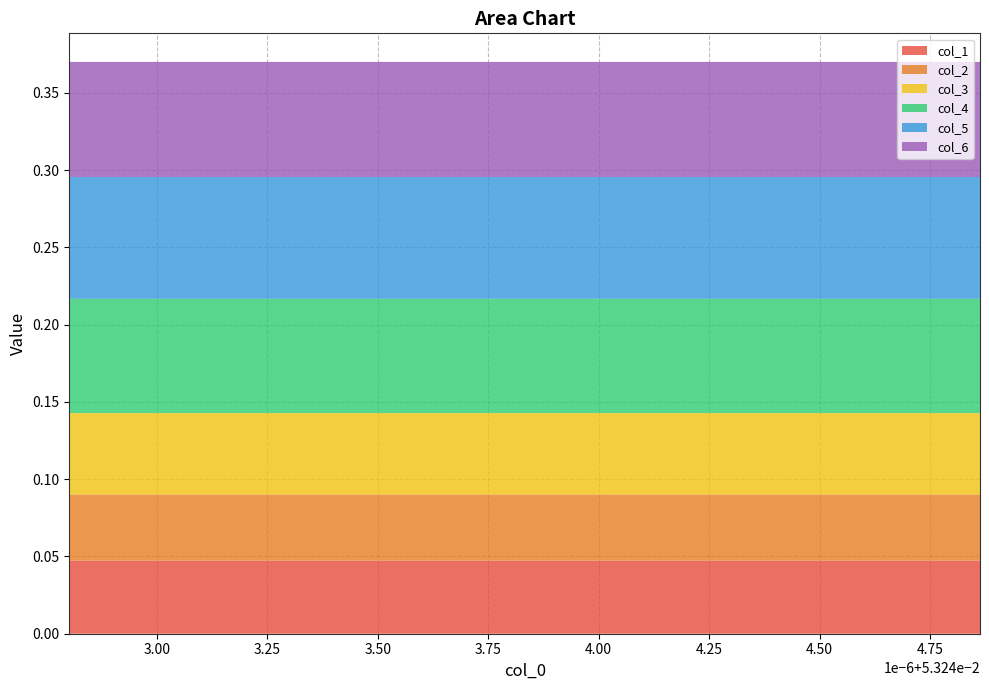

Reading left to right, what are all the values shown in this chart?

col_1: 0=0.0	1=0.0	2=0.0	3=0.0	4=0.0	5=0.0	6=0.0	7=0.0	8=0.0	9=0.0	10=0.0	11=0.0	12=0.0	13=0.0	14=0.0	15=0.0	16=0.0	17=0.0
col_2: 0=0.0	1=0.0	2=0.0	3=0.0	4=0.0	5=0.0	6=0.0	7=0.0	8=0.0	9=0.0	10=0.0	11=0.0	12=0.0	13=0.0	14=0.0	15=0.0	16=0.0	17=0.0
col_3: 0=0.1	1=0.1	2=0.1	3=0.1	4=0.1	5=0.1	6=0.1	7=0.1	8=0.1	9=0.1	10=0.1	11=0.1	12=0.1	13=0.1	14=0.1	15=0.1	16=0.1	17=0.1
col_4: 0=0.1	1=0.1	2=0.1	3=0.1	4=0.1	5=0.1	6=0.1	7=0.1	8=0.1	9=0.1	10=0.1	11=0.1	12=0.1	13=0.1	14=0.1	15=0.1	16=0.1	17=0.1
col_5: 0=0.1	1=0.1	2=0.1	3=0.1	4=0.1	5=0.1	6=0.1	7=0.1	8=0.1	9=0.1	10=0.1	11=0.1	12=0.1	13=0.1	14=0.1	15=0.1	16=0.1	17=0.1
col_6: 0=0.1	1=0.1	2=0.1	3=0.1	4=0.1	5=0.1	6=0.1	7=0.1	8=0.1	9=0.1	10=0.1	11=0.1	12=0.1	13=0.1	14=0.1	15=0.1	16=0.1	17=0.1